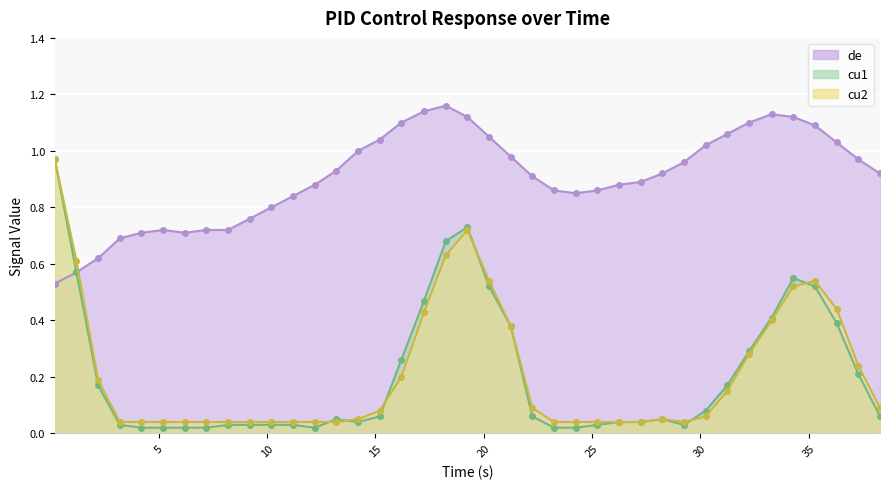

True or false: cu2 has a value of 0.1 at 15.2.

True